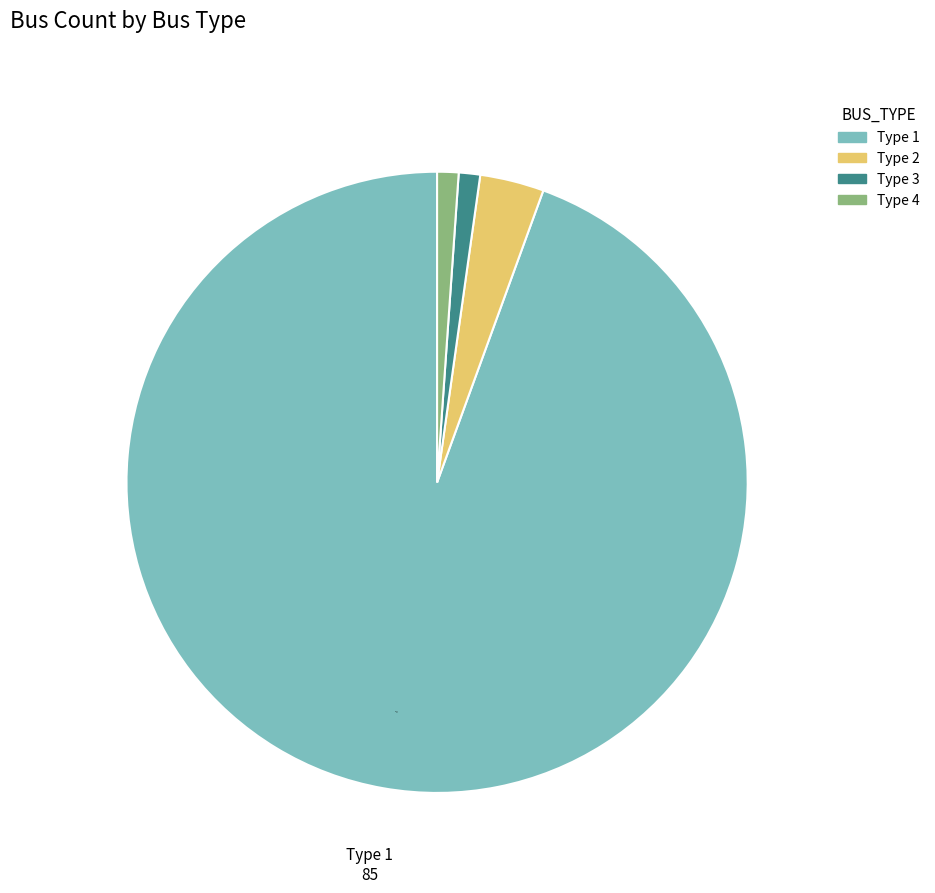

Which slice is the largest?

Type 1